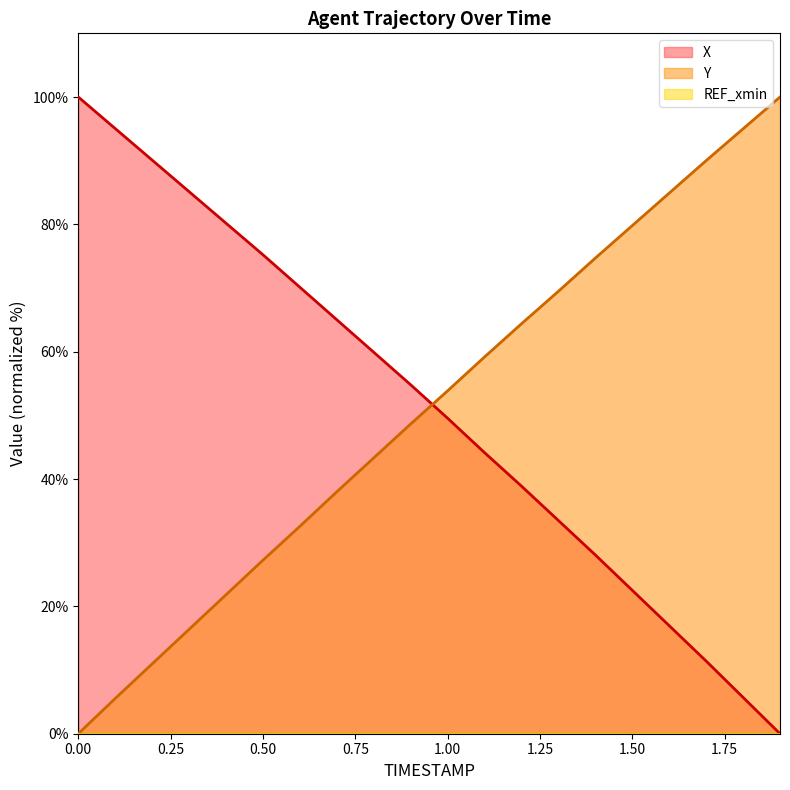

How many distinct data groups are displayed?

3